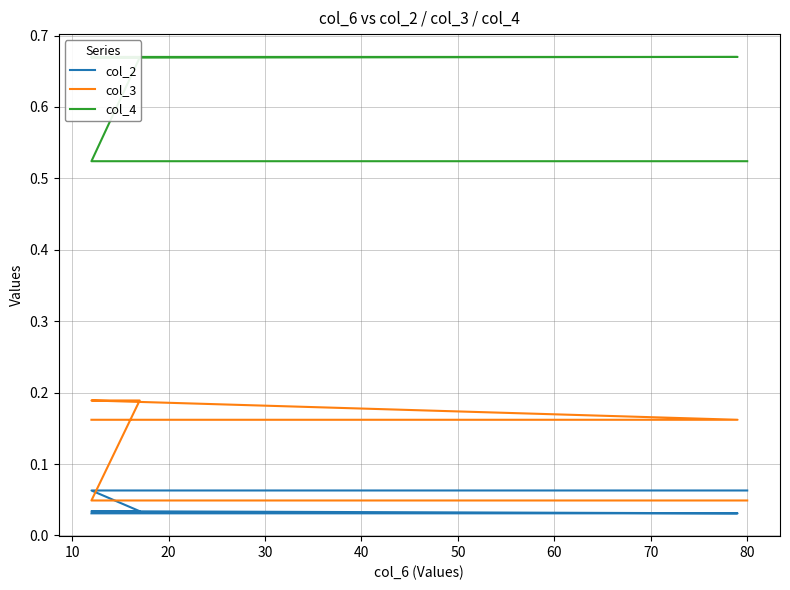

Does the chart display data point markers on the line(s)?

No